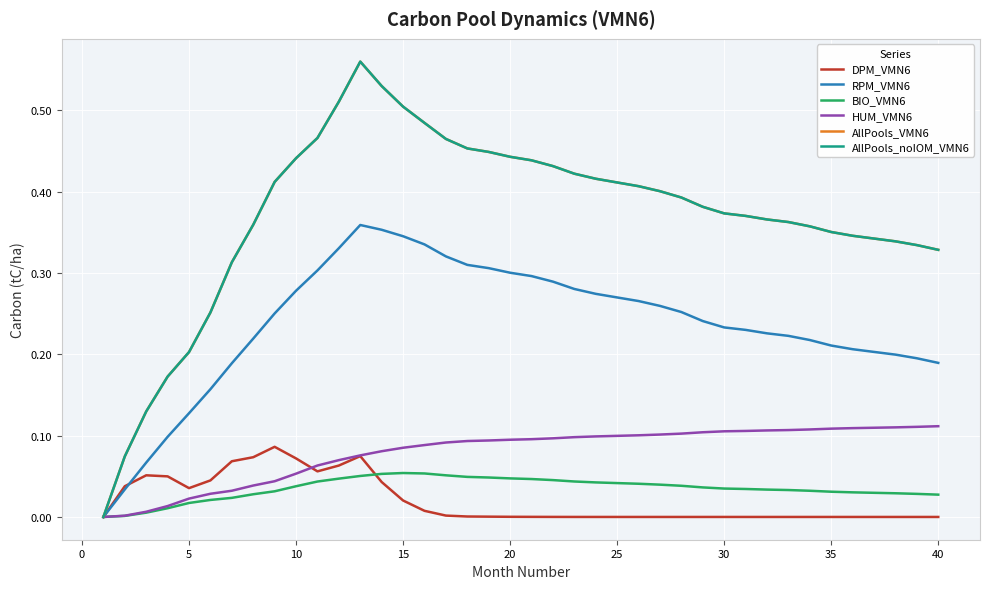

Does the chart have visible grid lines?

Yes